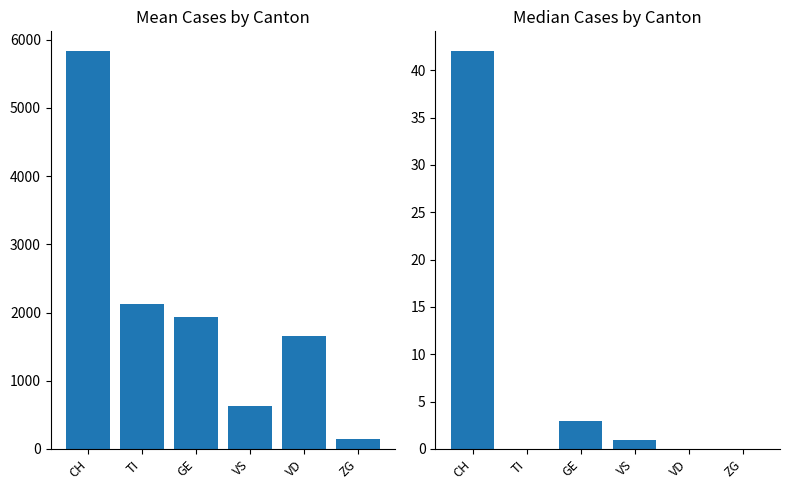

Is the value of Mean at CH greater than the value of Median at VD?

Yes